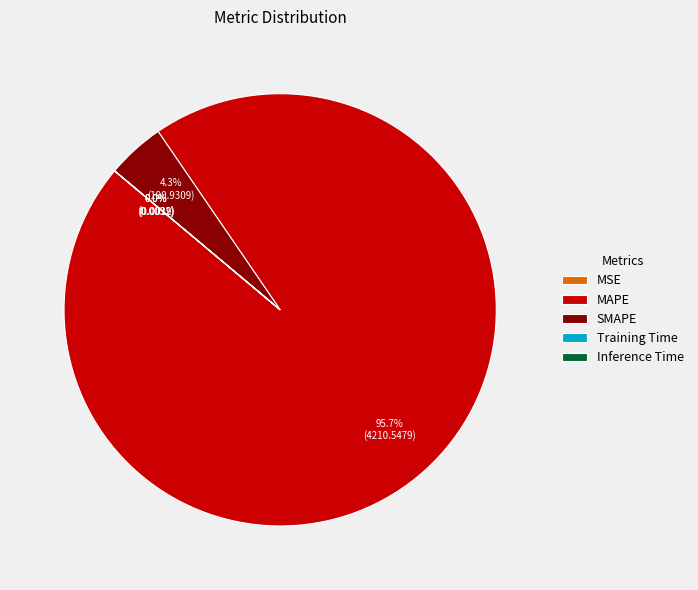

Is there any slice that represents more than half of the pie?

Yes